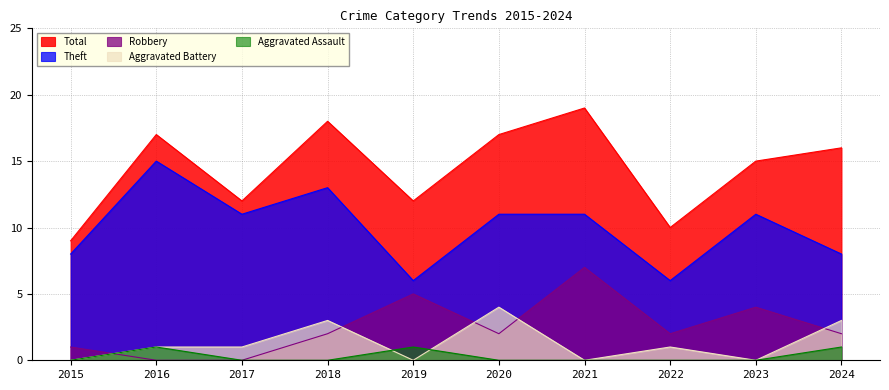

What is the greatest value displayed?

19